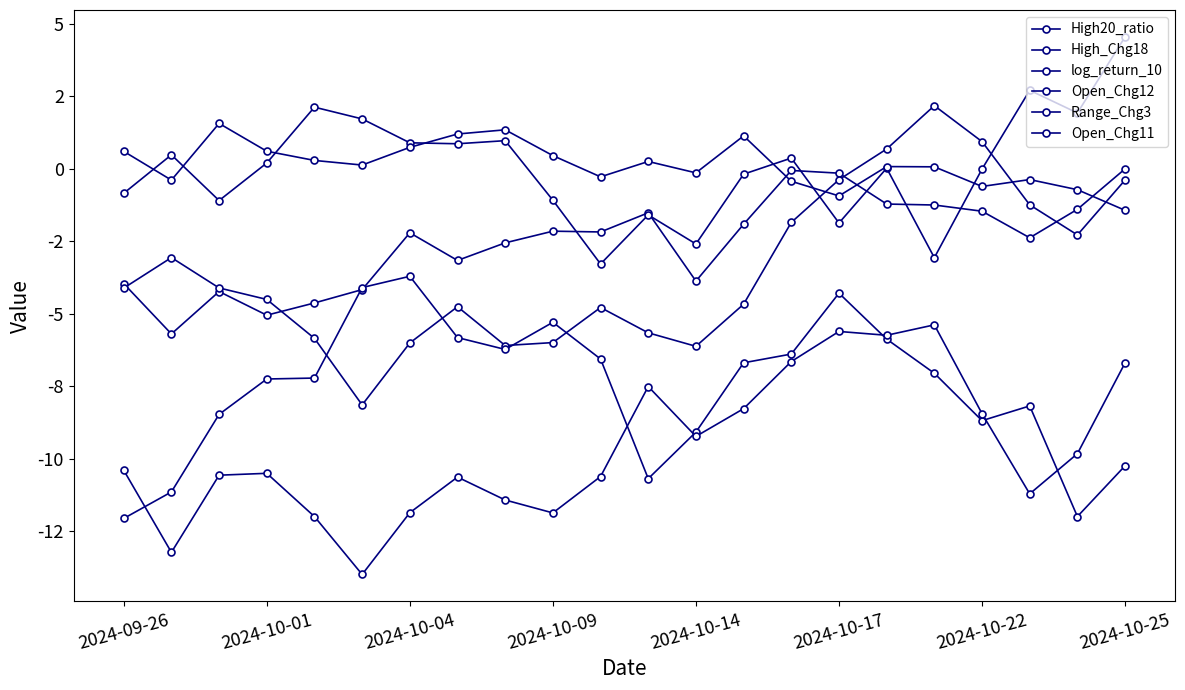

Count the number of categories in the chart.

22